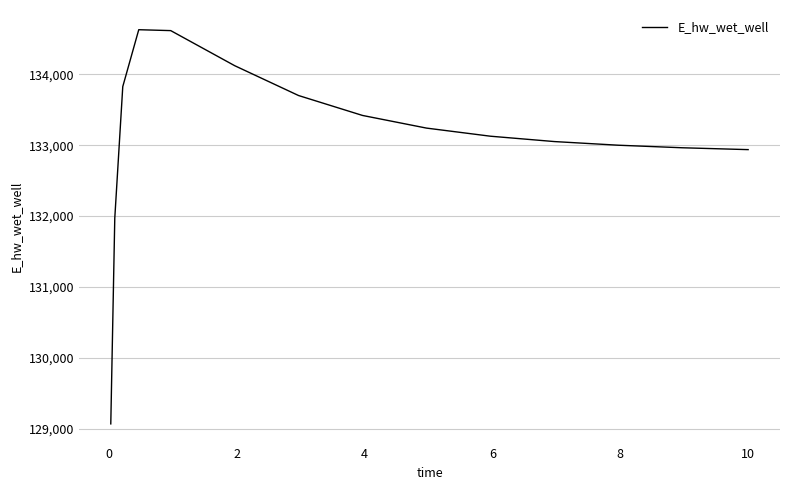

What is the minimum value shown in the chart?

129070.3